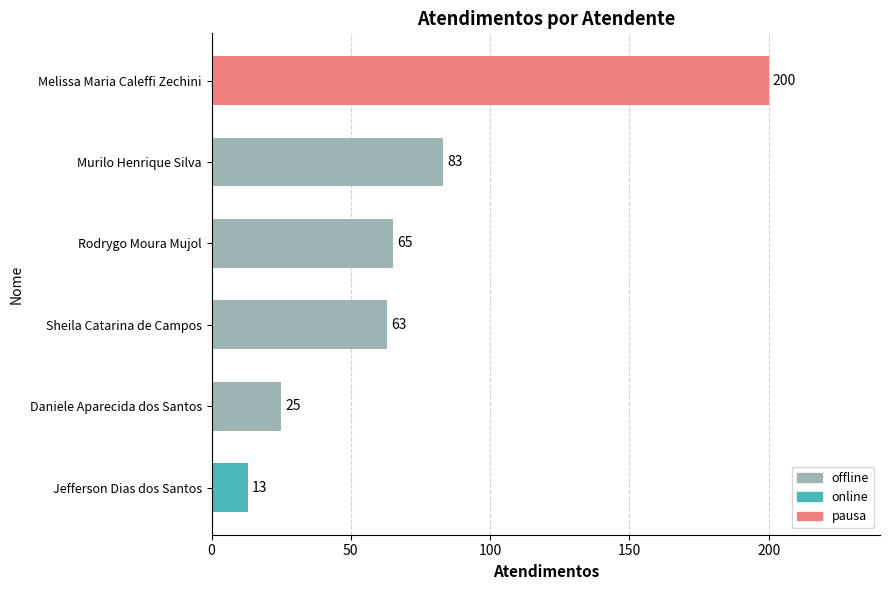

How many distinct data groups are displayed?

1